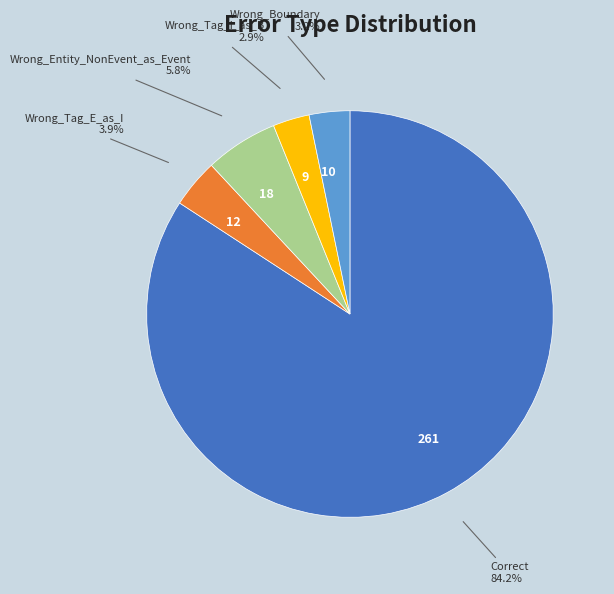

Count the number of slices in the pie.

5